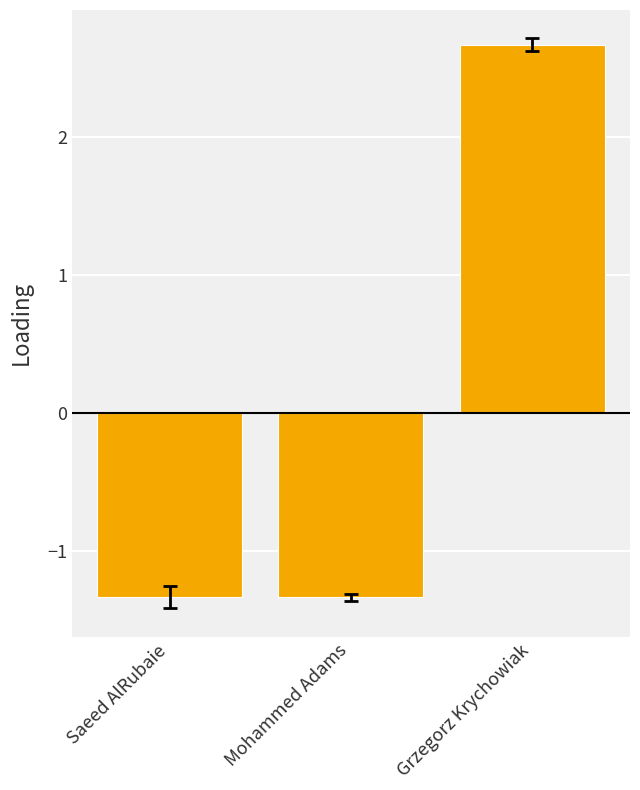

Where does the data first go above -1?

Grzegorz Krychowiak